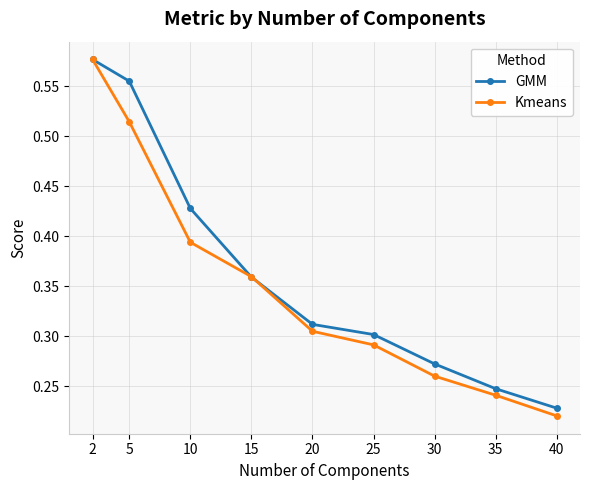

At which label is Kmeans closest to 0?

40